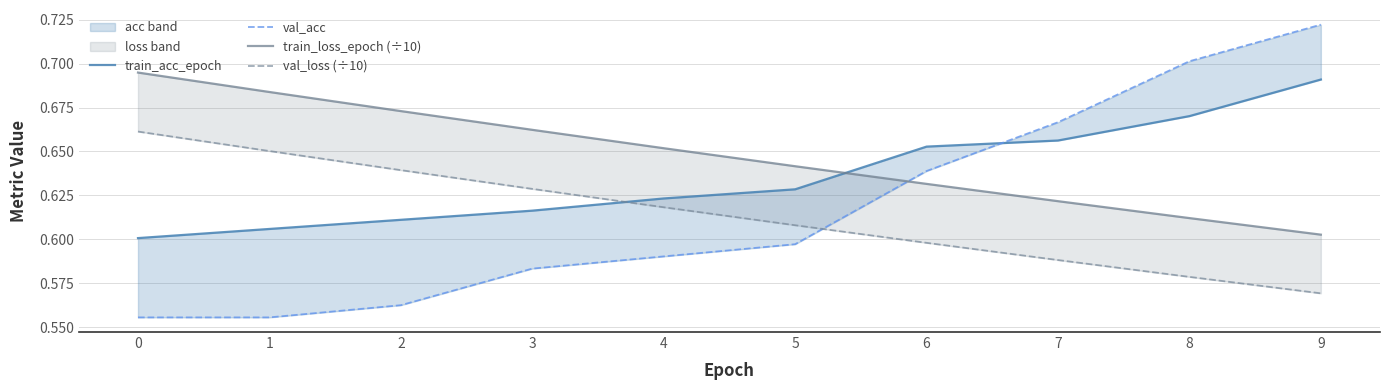

Is the value of train_acc_epoch at 9 greater than the value of val_acc at 8?

No